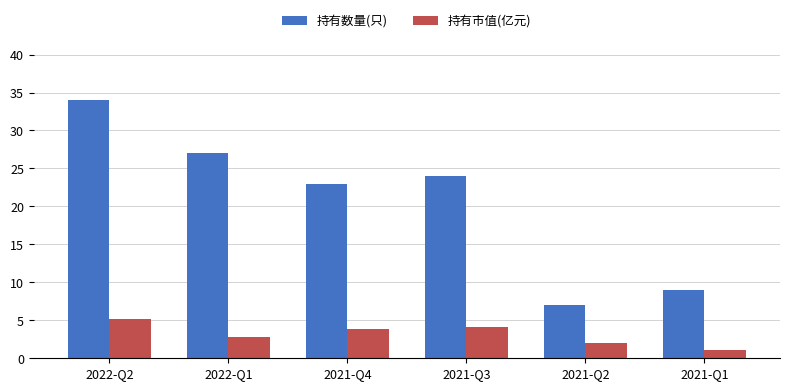

Rank the series at 2022-Q2 from lowest to highest value.

持有市值(亿元), 持有数量(只)